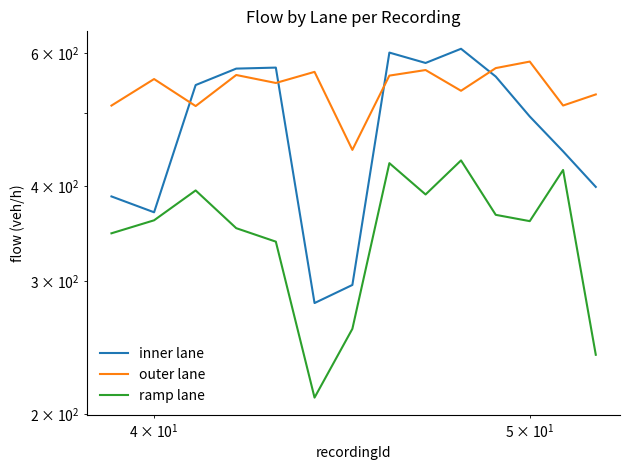

True or false: inner lane and ramp lane cross at least once.

False